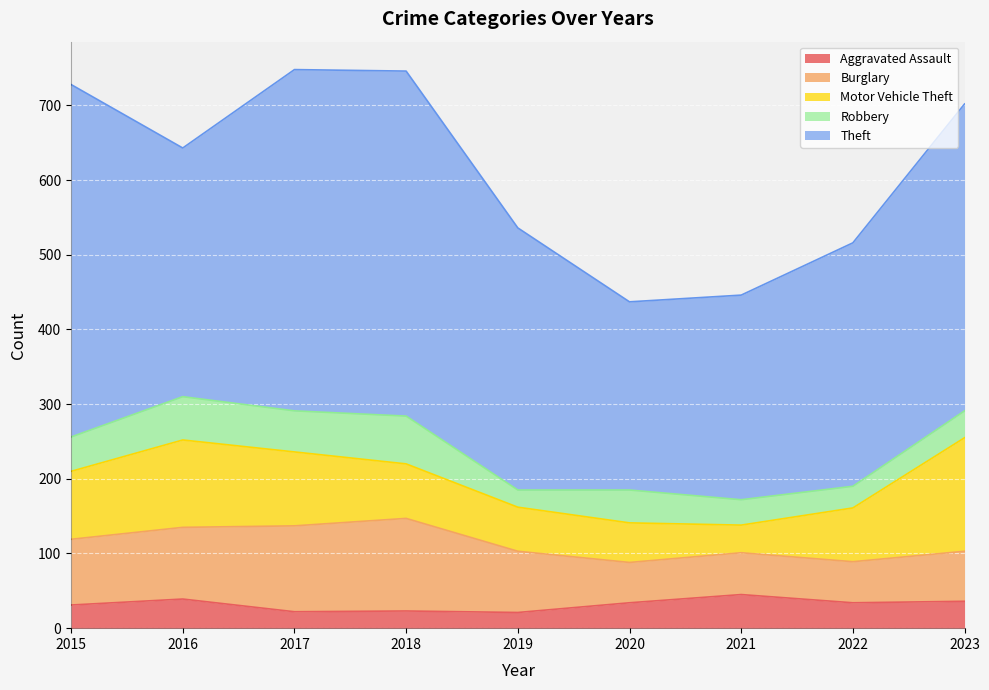

What is the value of the Burglary point at the 7th from the left?

56